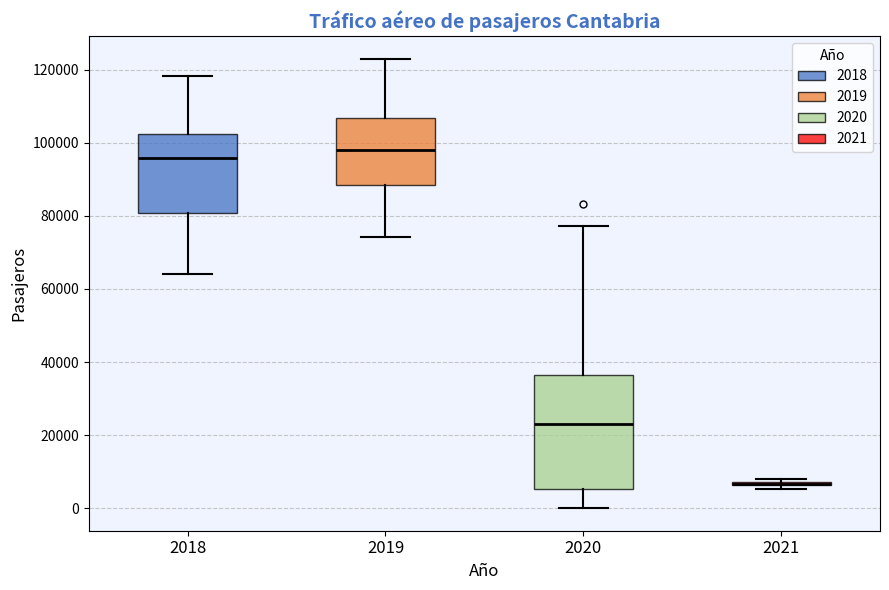

Which box is the tallest, from its lower edge to its upper edge?

2020